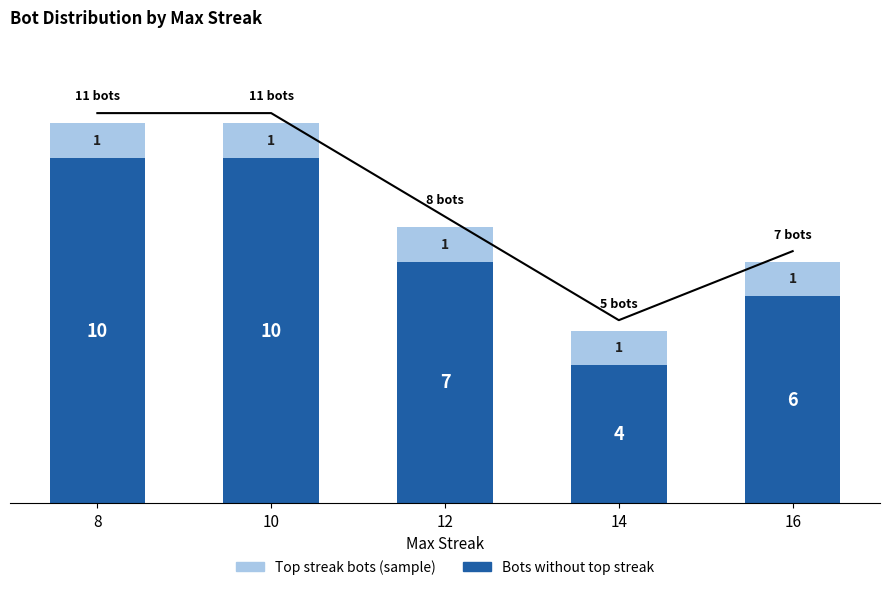

Are the bars horizontal?

No